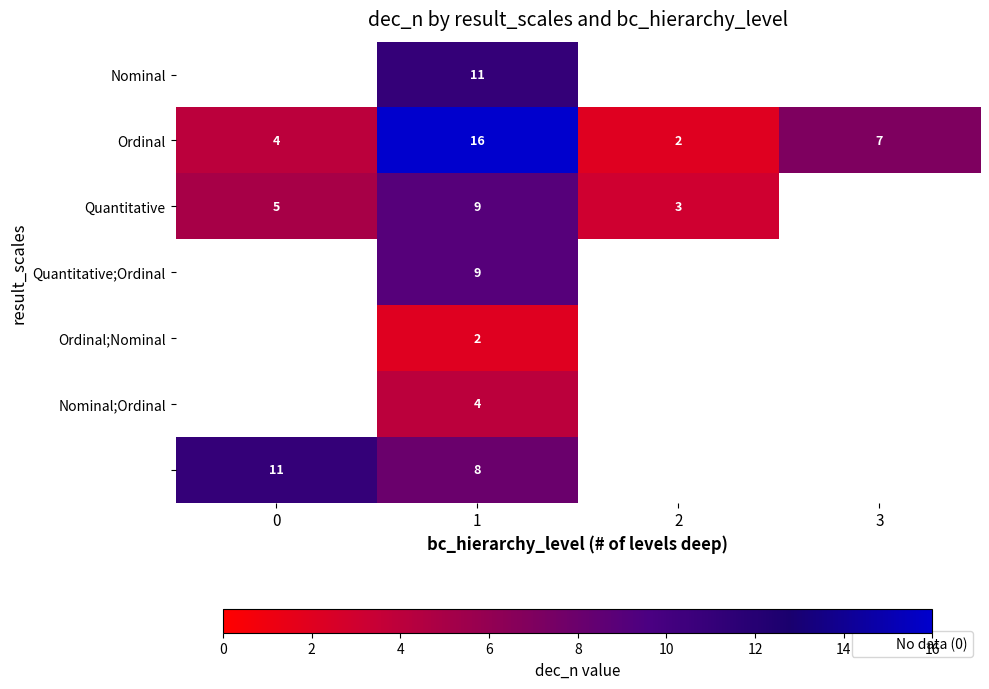

Which label corresponds to the largest value in the chart?

1